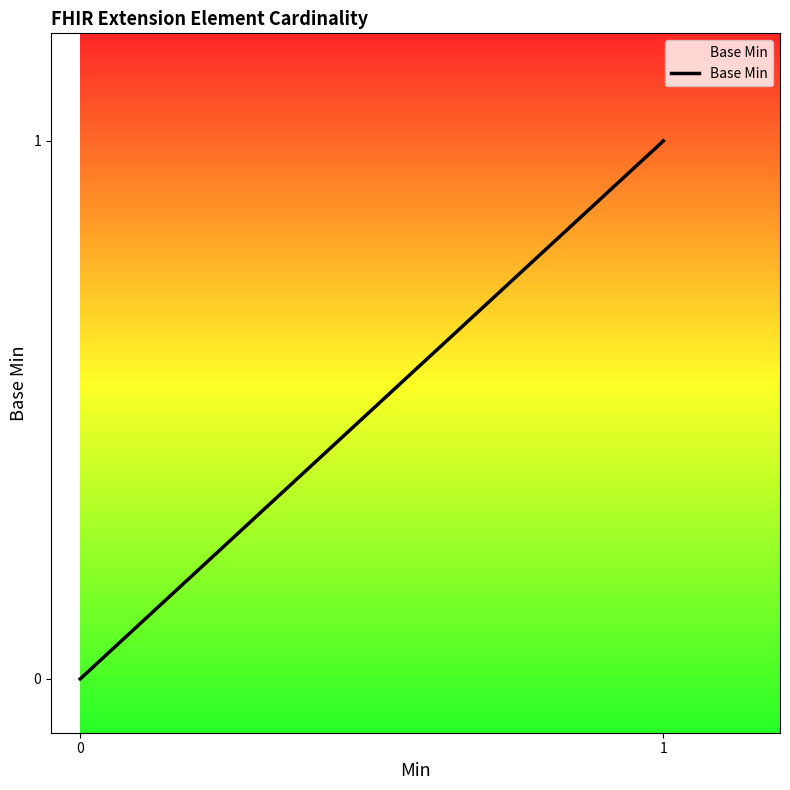

What is the difference between the maximum and minimum values?

1